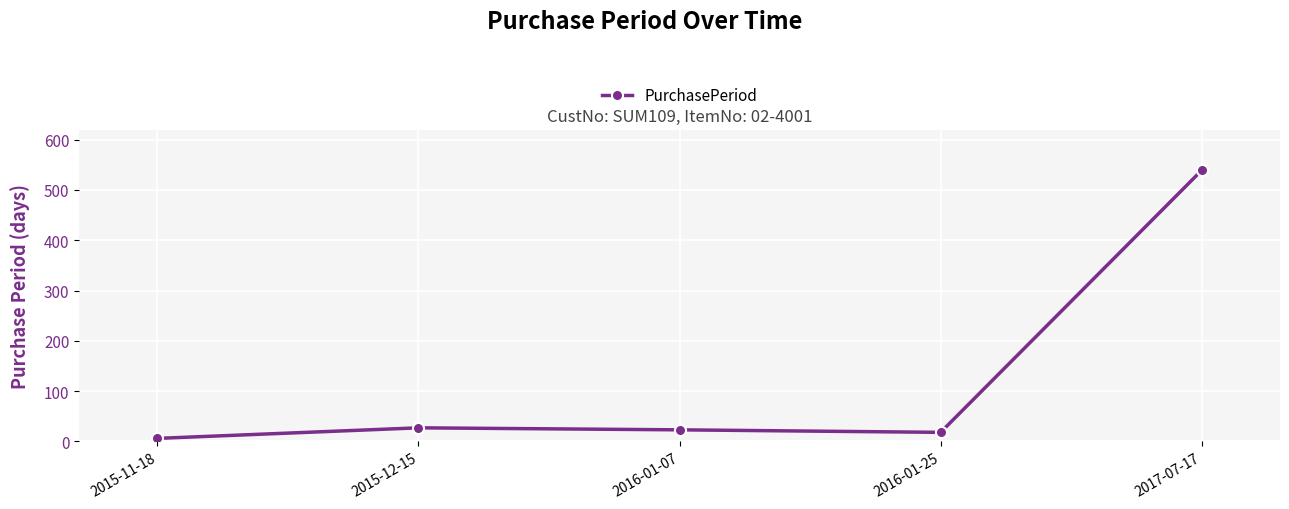

The value at 2016-01-25 is 18. True or false?

True